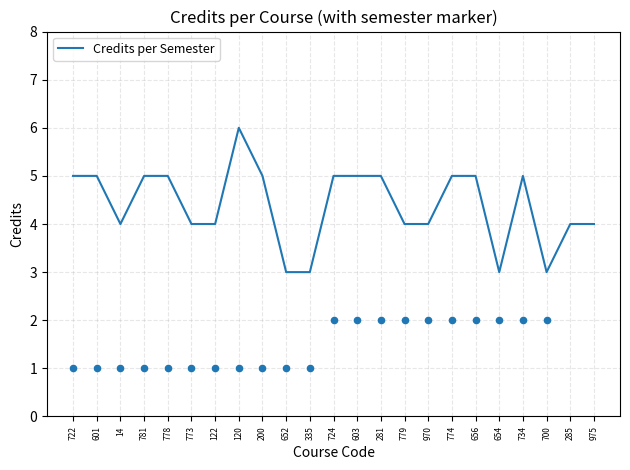

Approximately how many times larger is the value at 773 compared to 781?

0.8